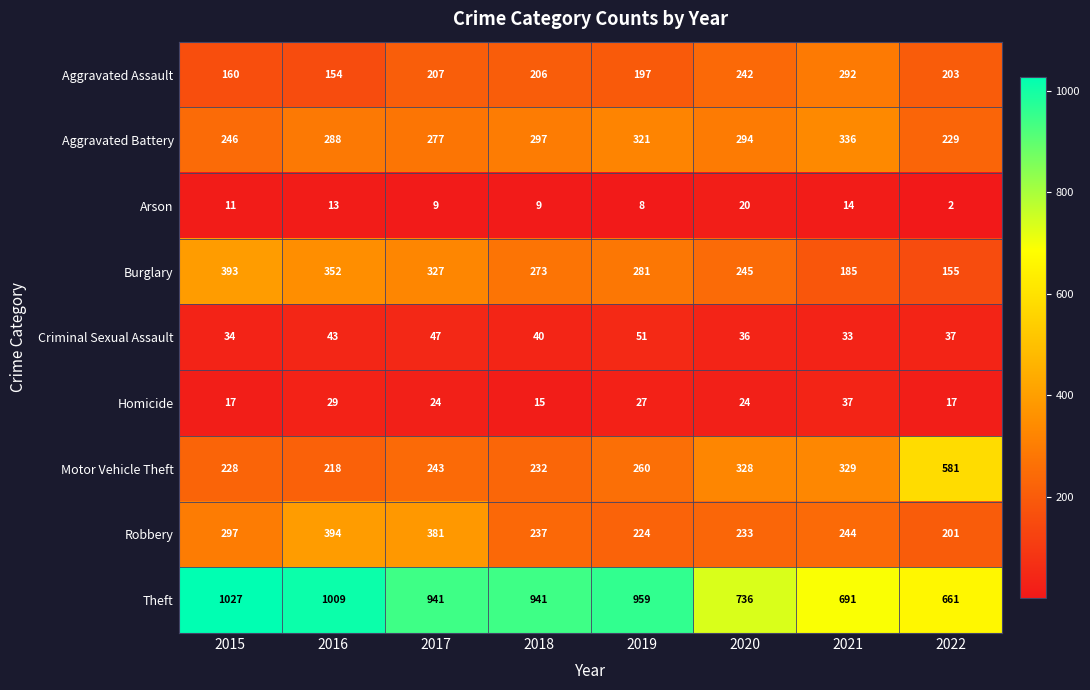

What is the smallest value displayed?

2